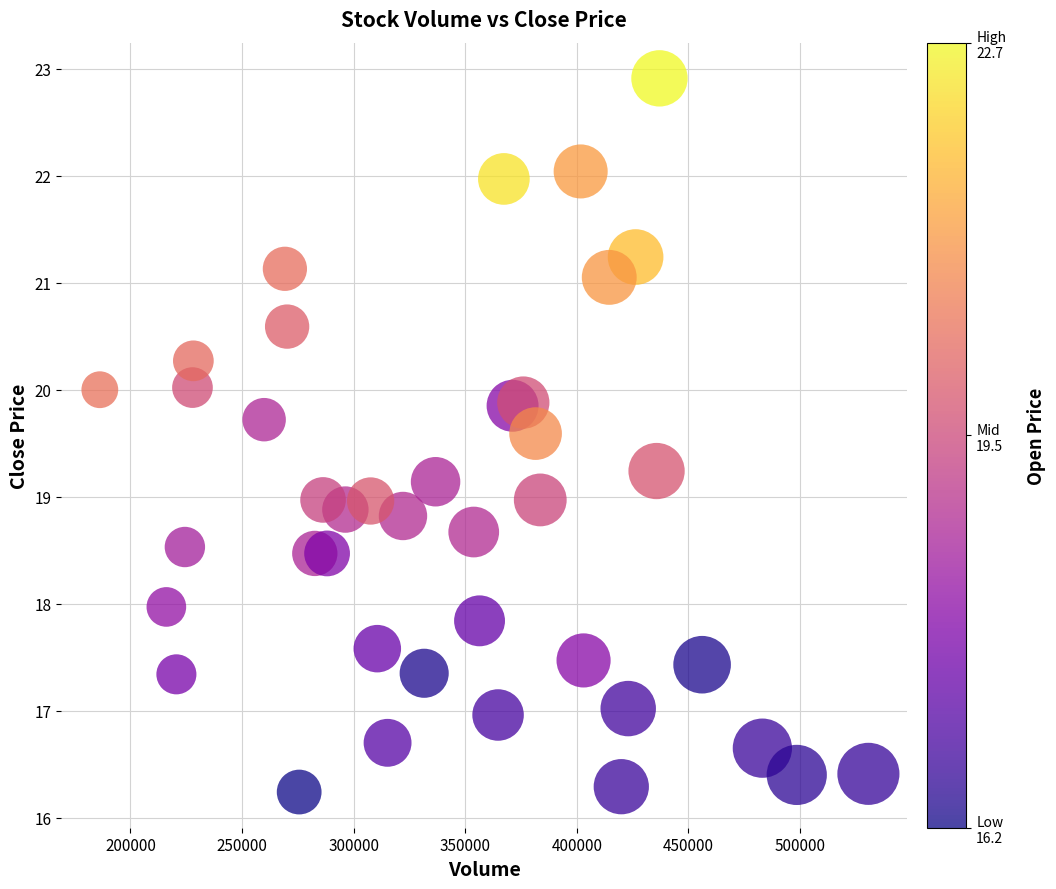

What is the range of X values (max minus min)?

344300.0